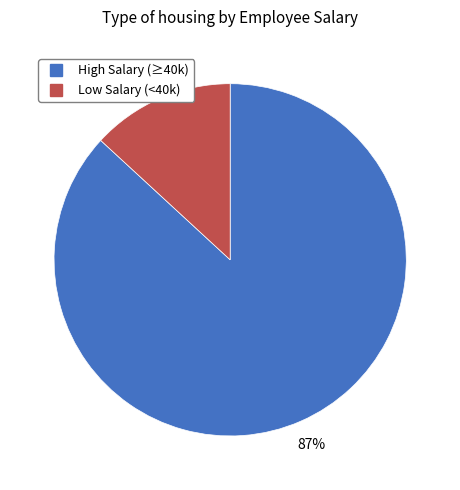

Does any single category account for the majority?

Yes